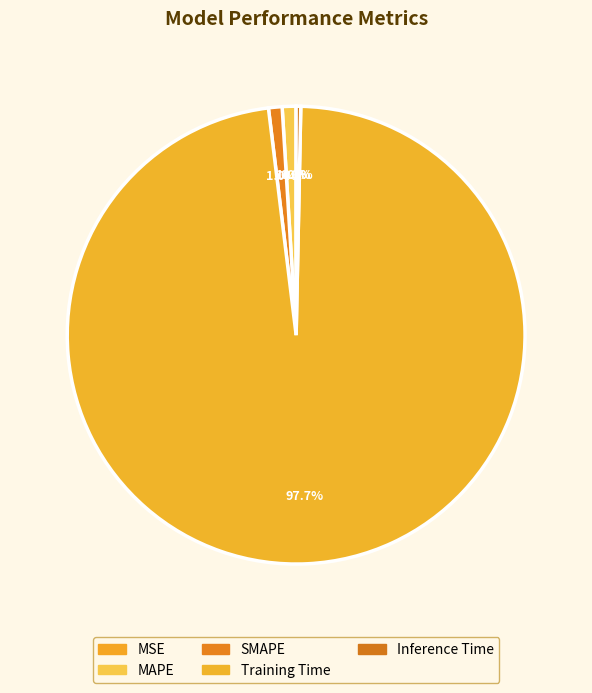

Between MSE and Inference Time, which is larger?

Inference Time